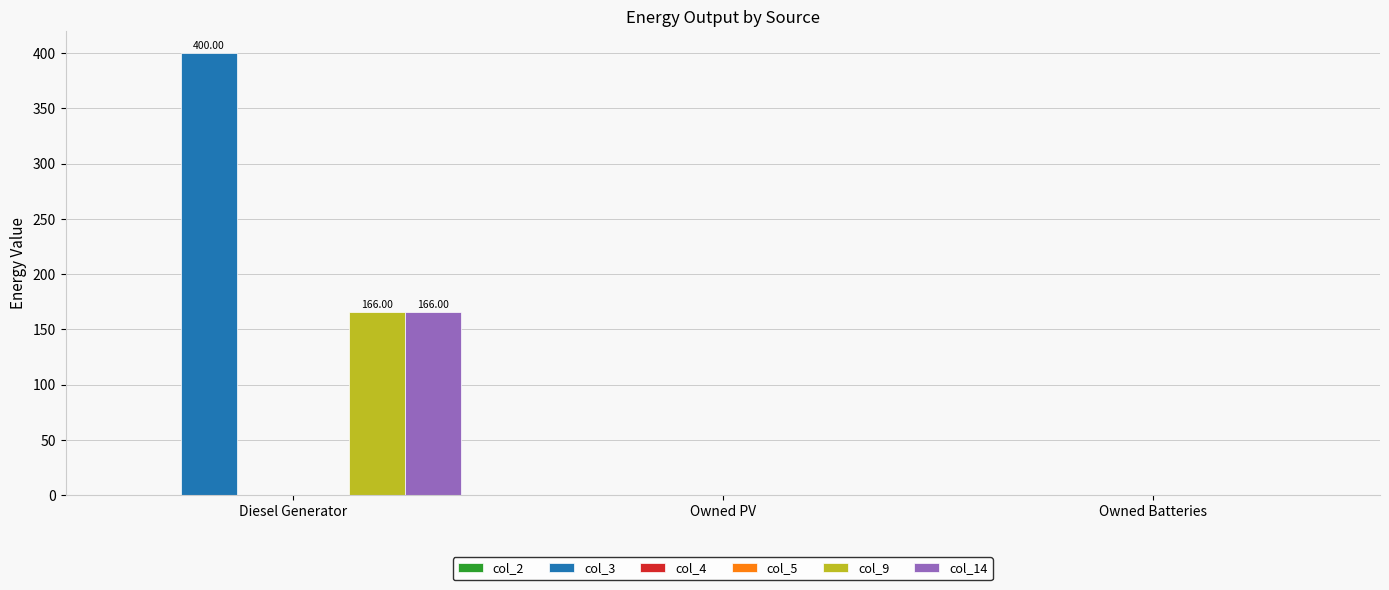

Between Diesel Generator and Owned PV, which series saw the biggest shift?

col_3